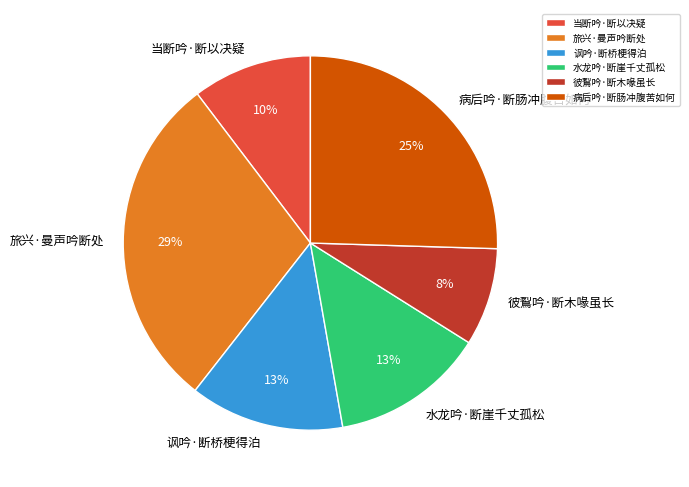

To the nearest percent, what percentage of the pie is 彼鴷吟·断木喙虽长?

8%